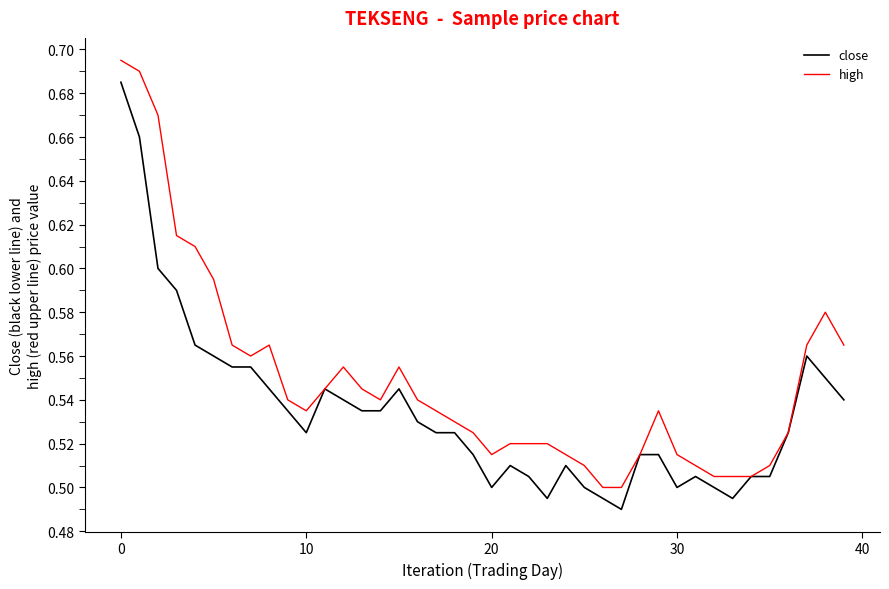

List the series in order of their overall mean, highest first.

high, close